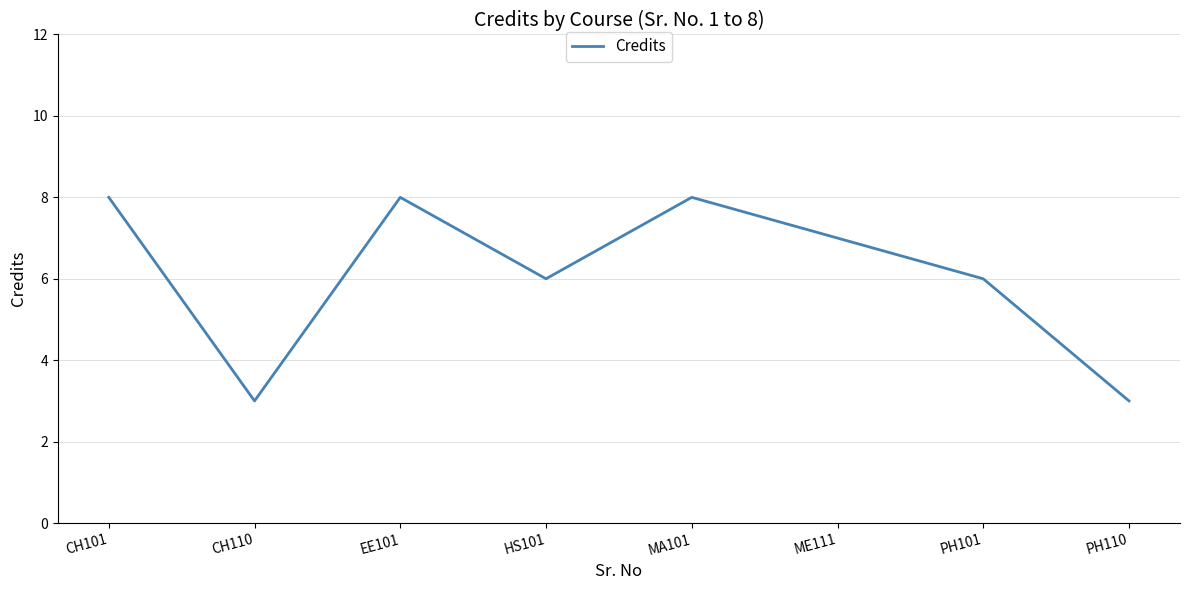

At which category does the data reach its first local peak?

EE101